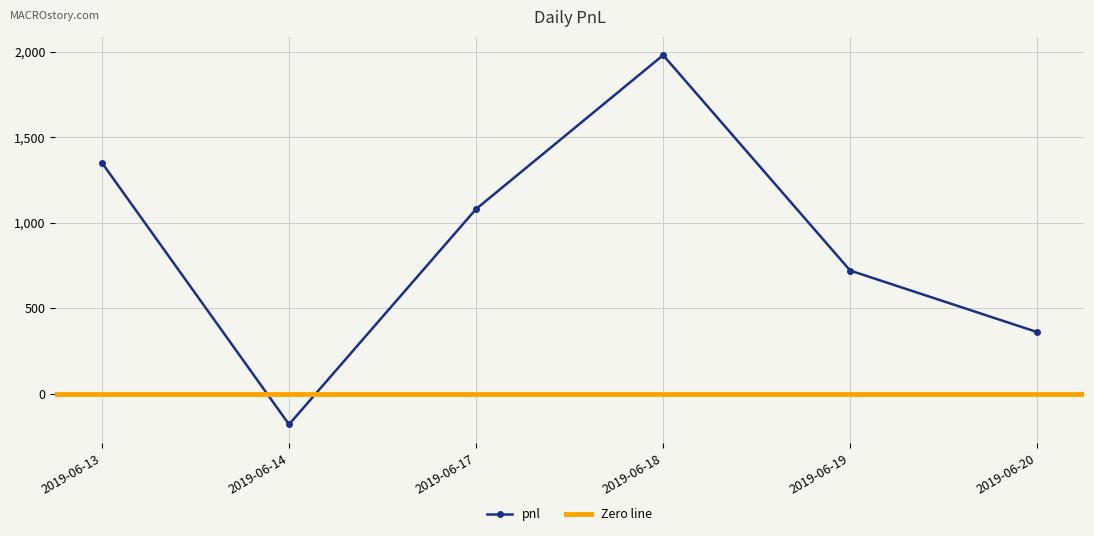

List the labels in order of value, largest first.

2019-06-18, 2019-06-13, 2019-06-17, 2019-06-19, 2019-06-20, 2019-06-14